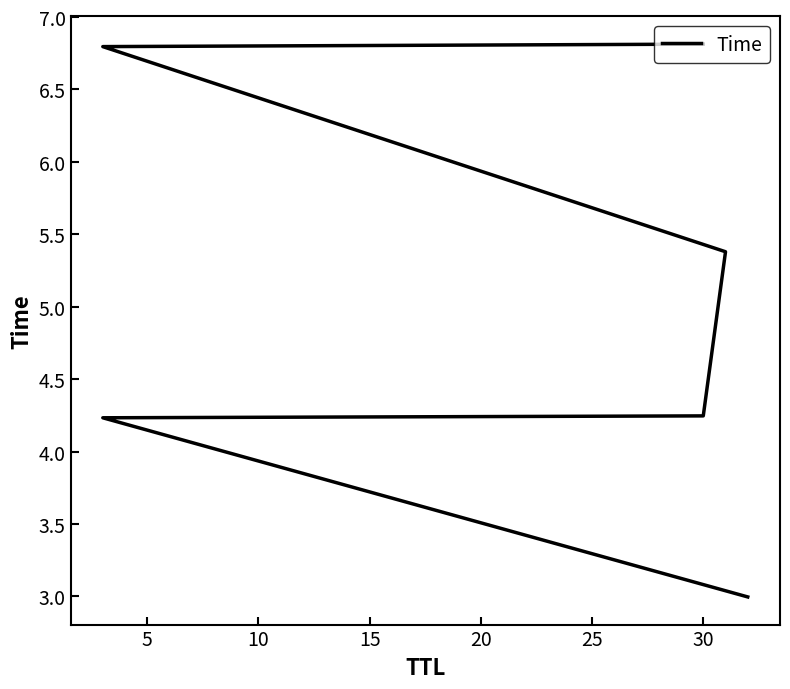

How many series are shown in this chart?

1